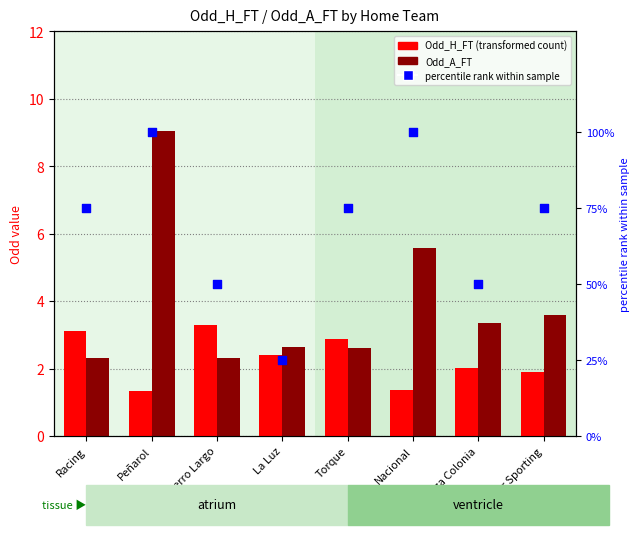

Which series contains the highest Y value?

percentile rank within sample